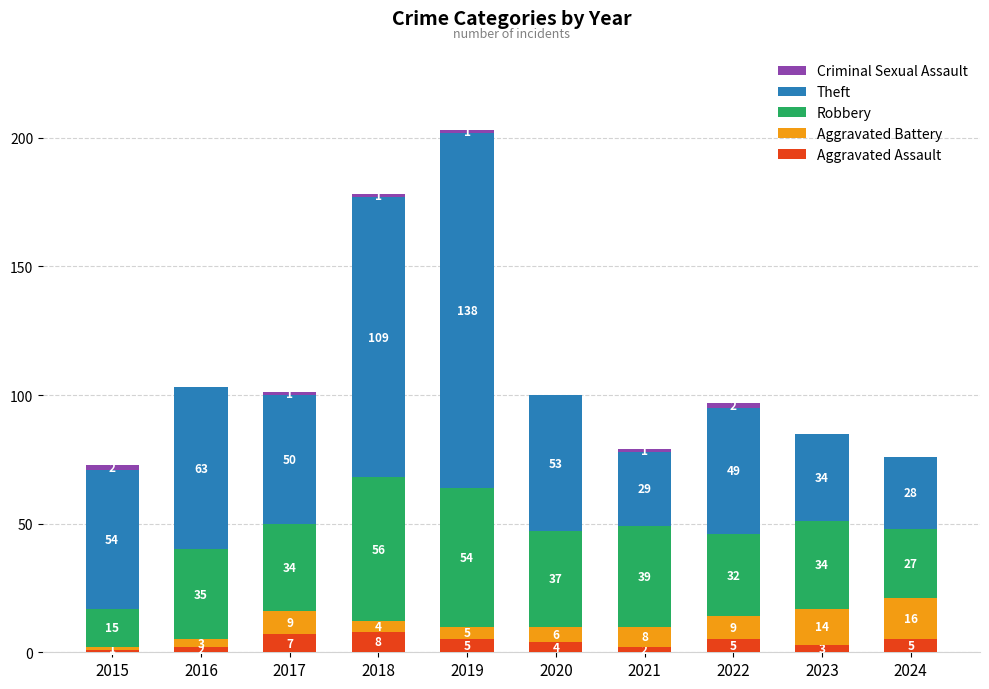

What is the total value across all series at 2015?

73